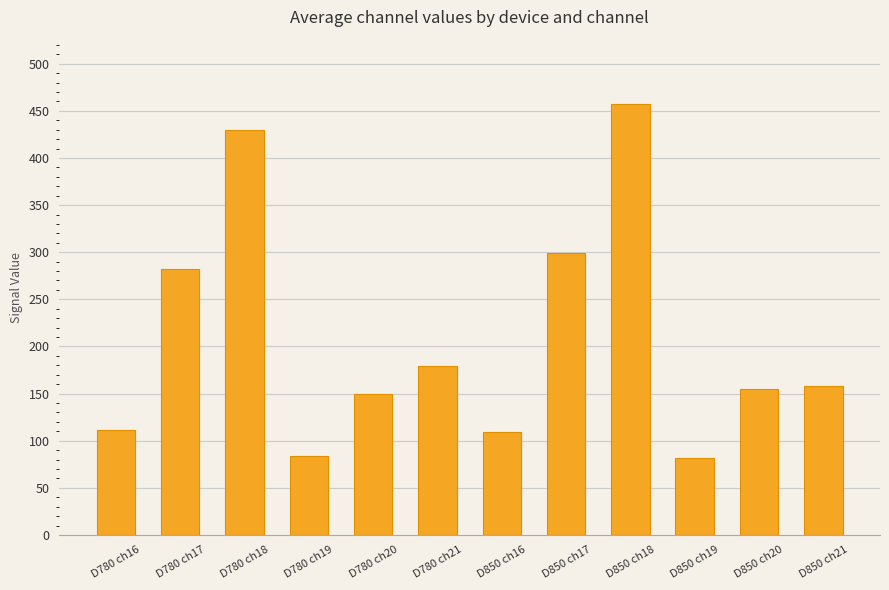

Where is the data nearest to the value 269?

D780 ch17